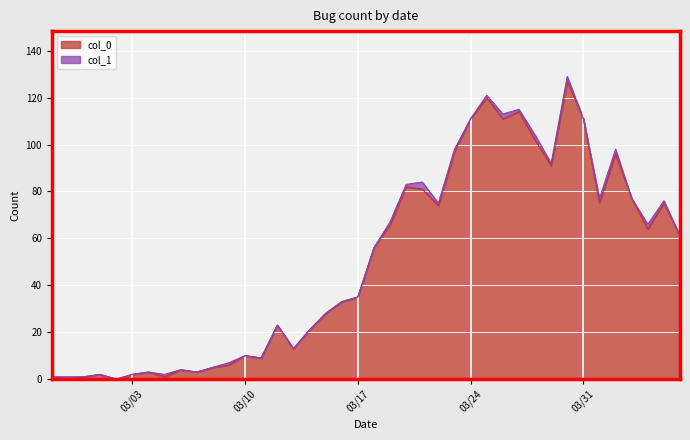

True or false: the data shows 8 at 2020-03-13.

False